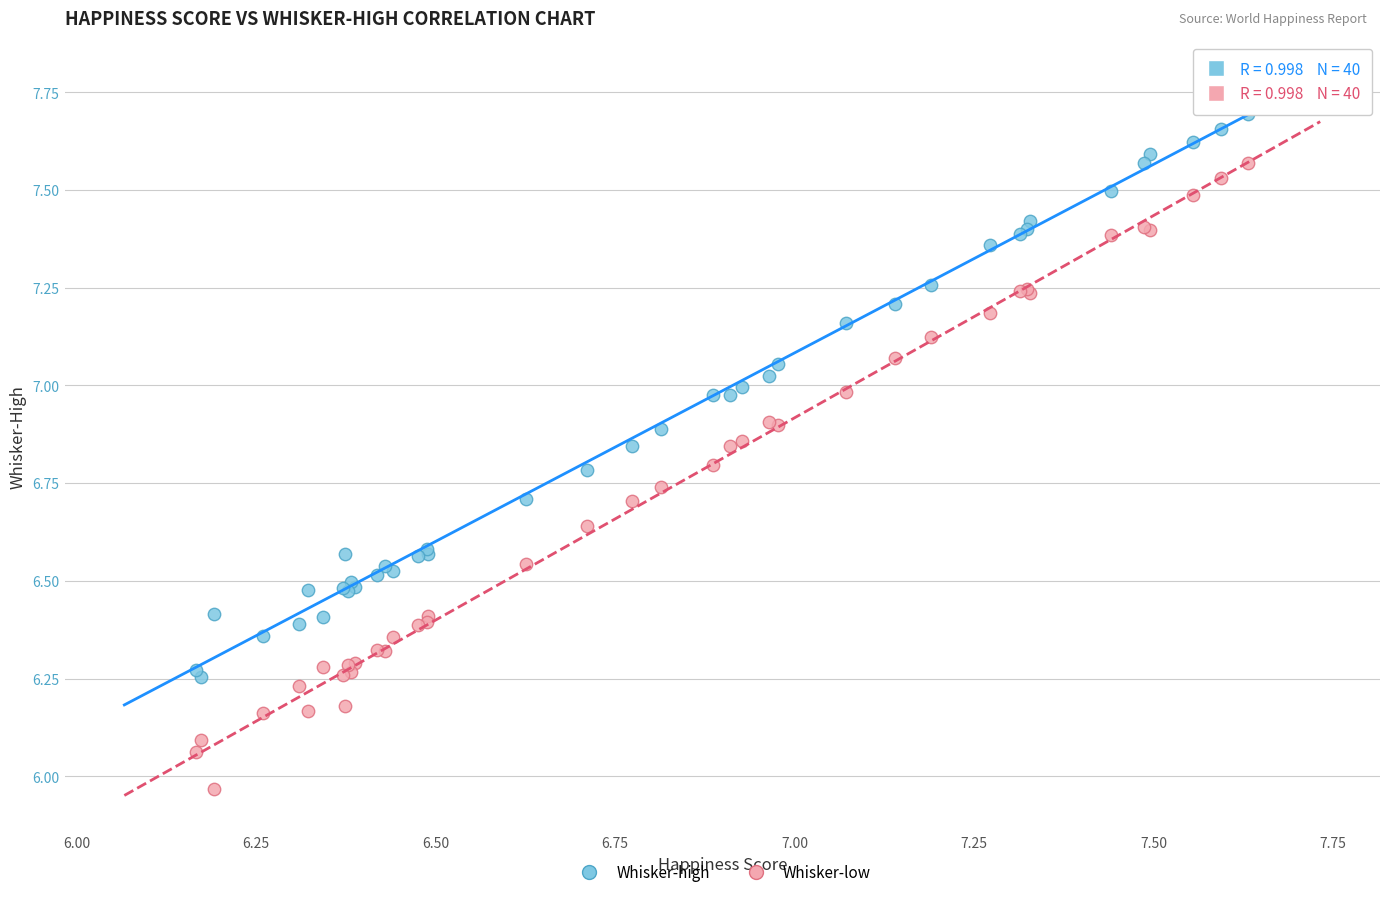

Which series reaches the maximum Y coordinate?

Whisker-high